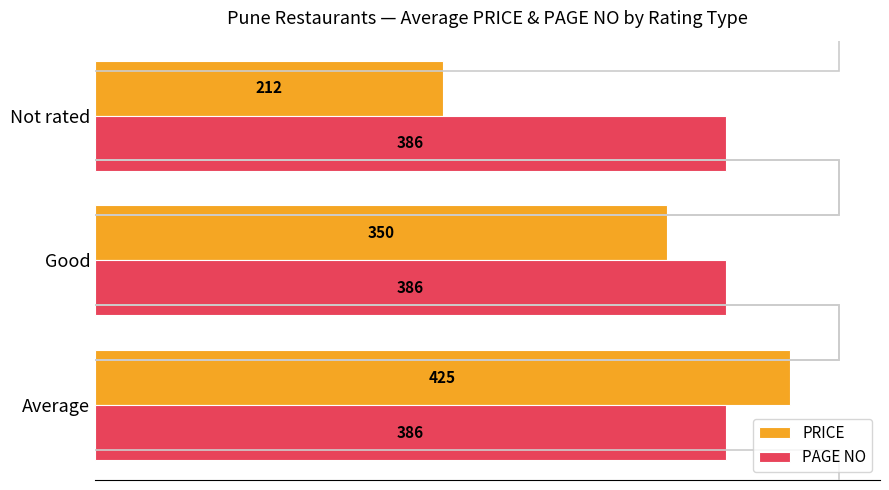

What is the minimum value shown in the chart?

212.5